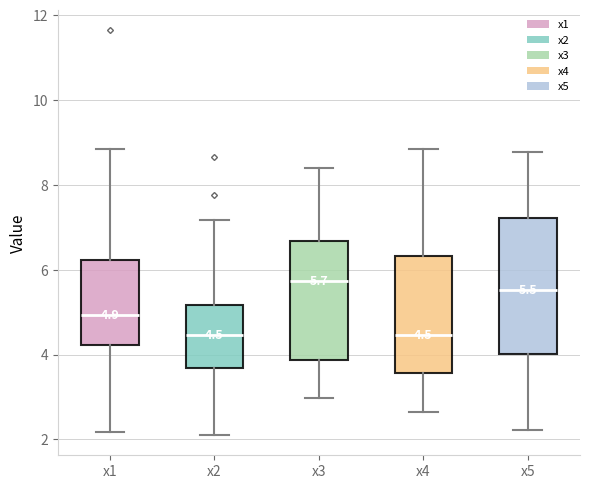

Comparing the boxes themselves (not the whiskers), which one is the tallest?

x5